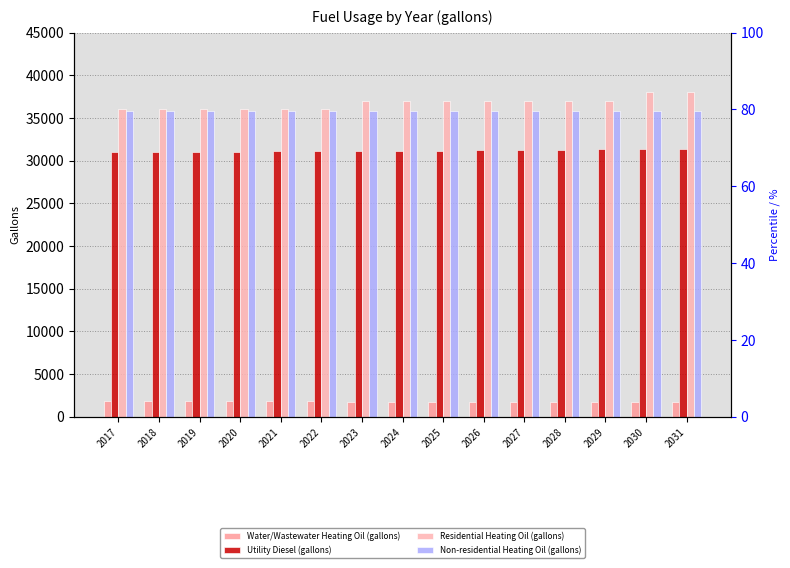

At which label does Residential Heating Oil (gallons) reach its peak?

2030